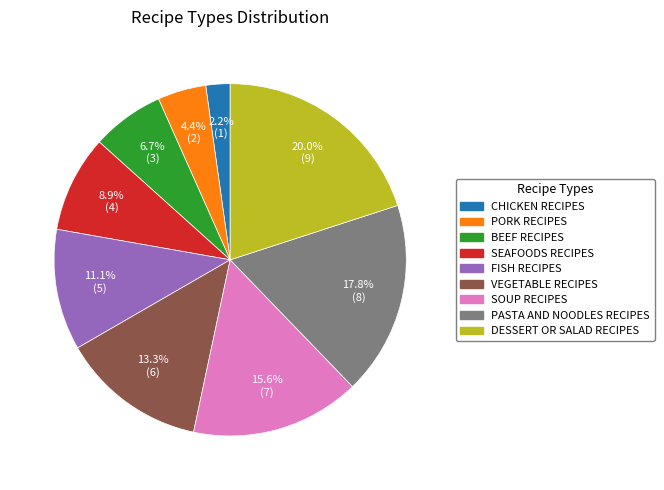

How many slices are in this pie chart?

9